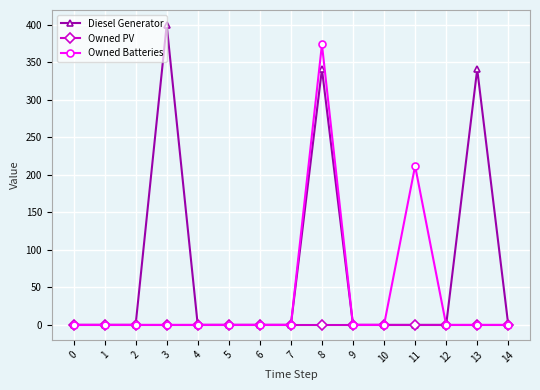

Which series has the largest range (max minus min)?

Diesel Generator